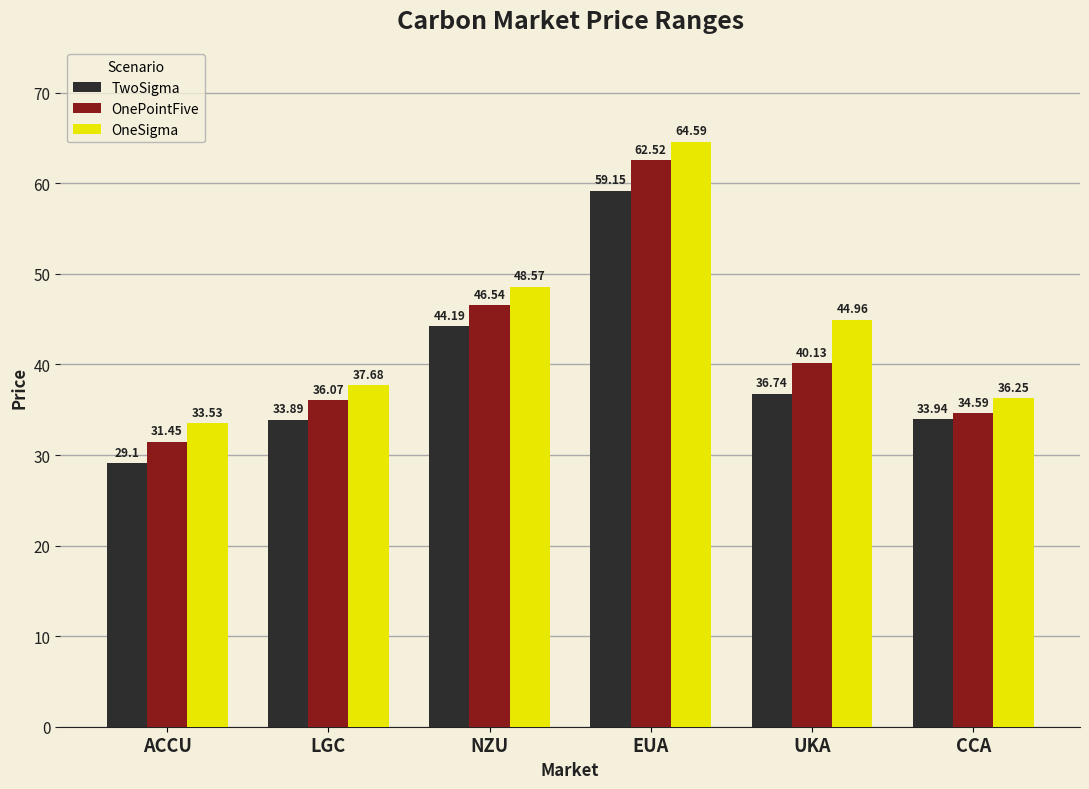

How many categories are shown in the chart?

6